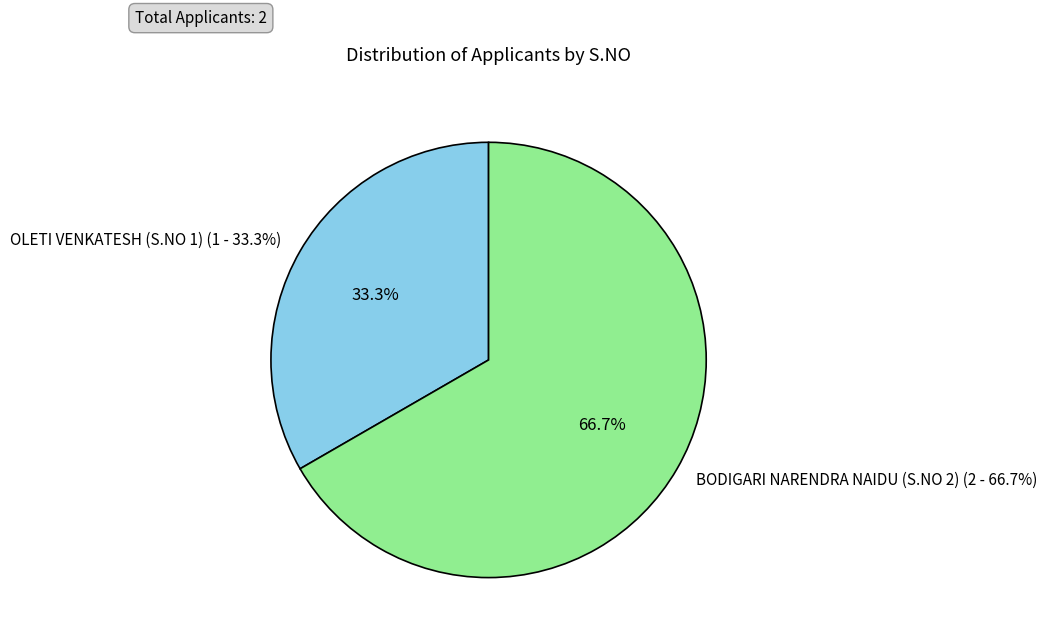

Which category accounts for the majority?

BODIGARI NARENDRA NAIDU (S.NO 2)